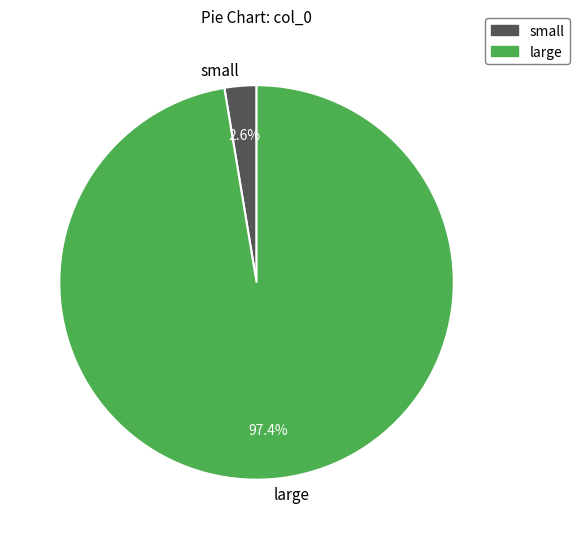

Is the sum of small and large greater than half?

Yes